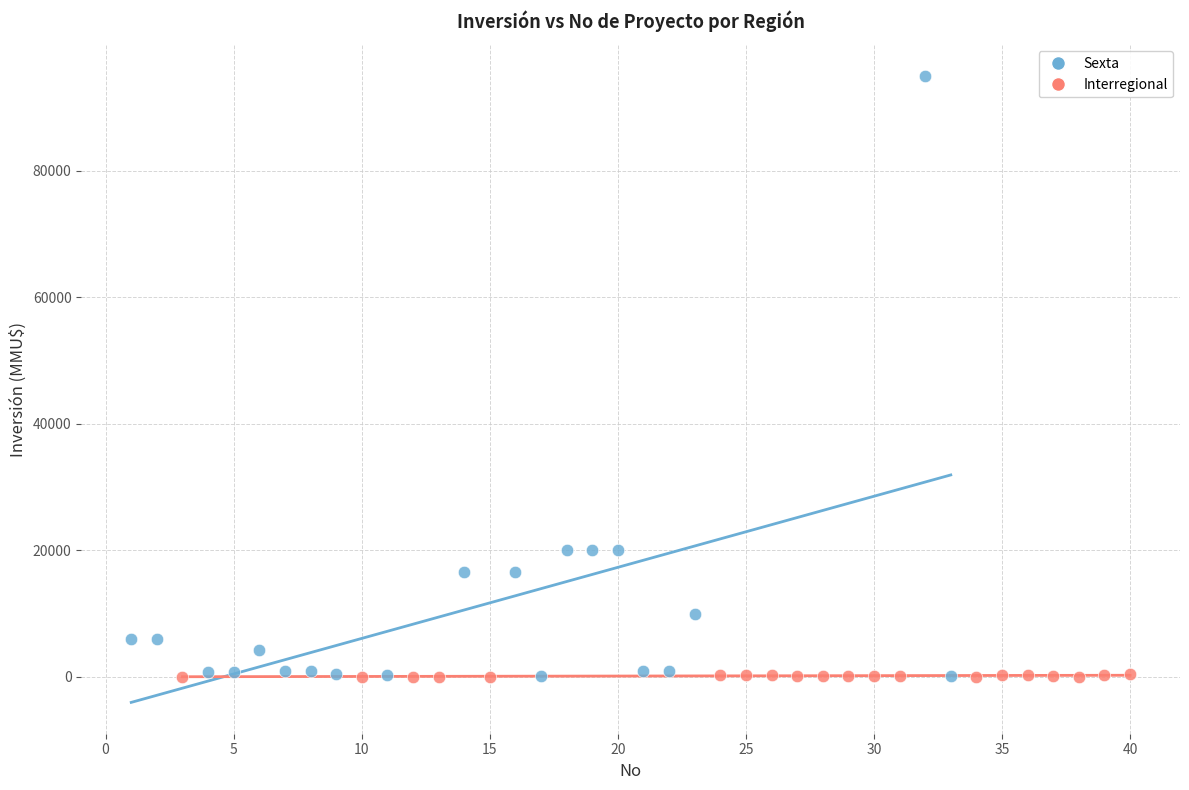

Which series reaches the maximum Y coordinate?

Sexta